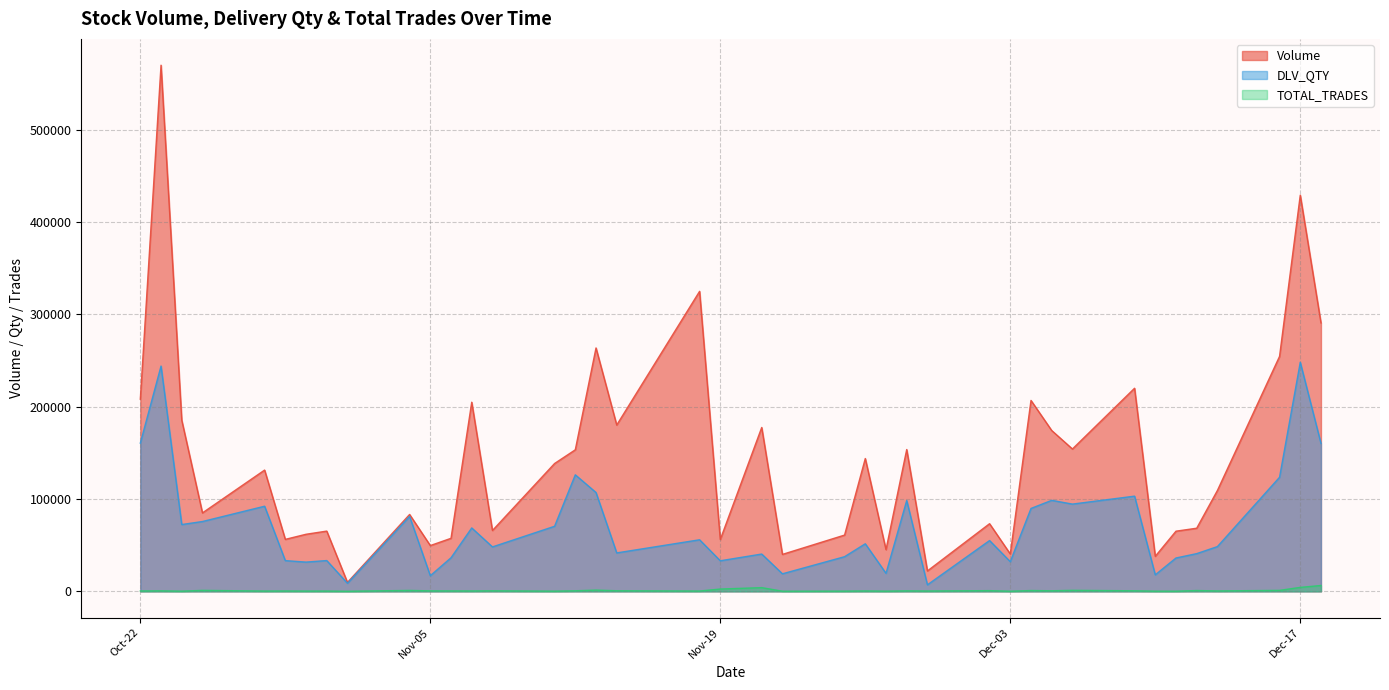

What are all the series names shown in the legend?

Volume, DLV_QTY, TOTAL_TRADES